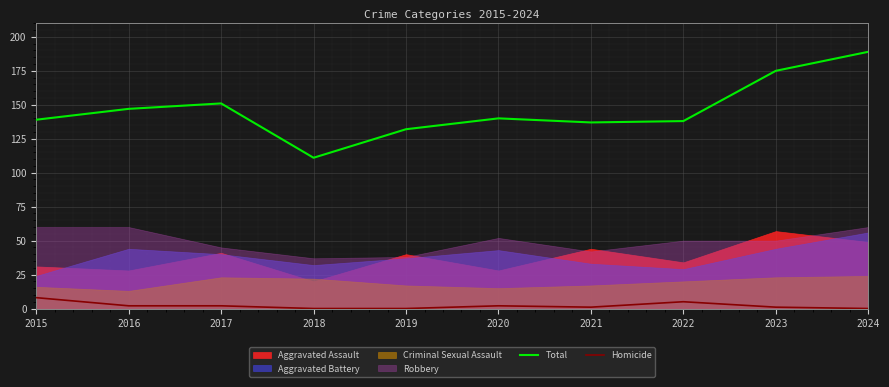

How many data points in Homicide are above 2?

2